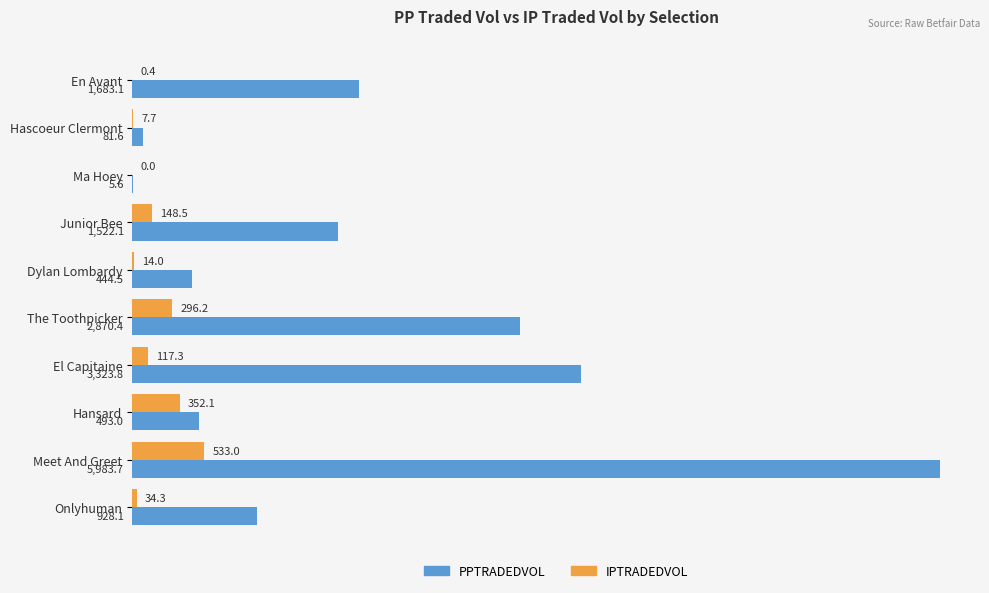

True or false: PPTRADEDVOL has a value of 2651.6 at En Avant.

False